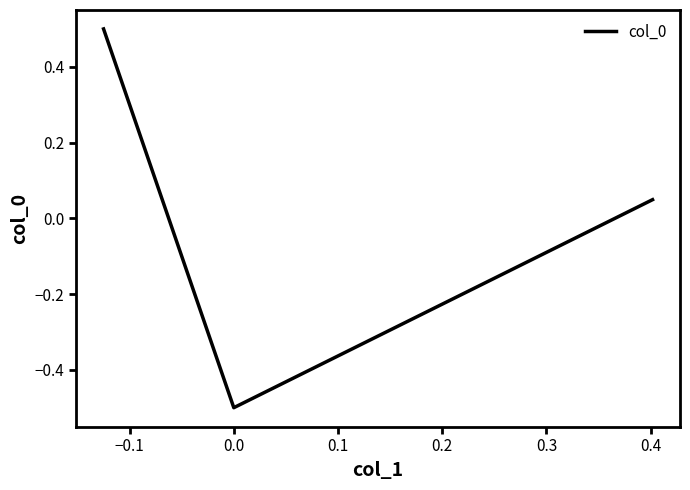

What is the greatest value displayed?

0.5